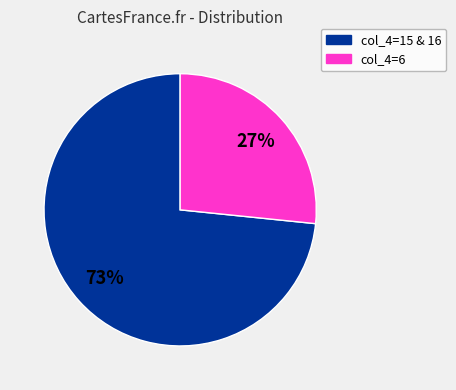

To the nearest percent, what is the average slice percentage?

50%